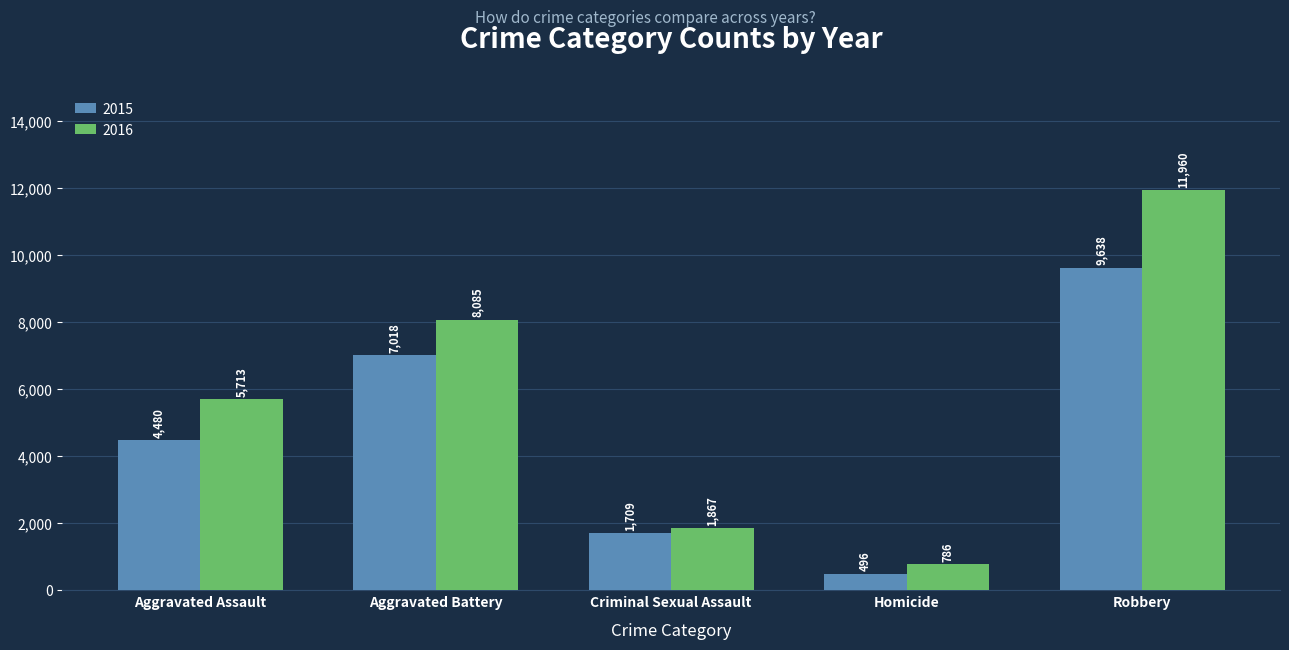

Which series has the largest total across all categories?

2016